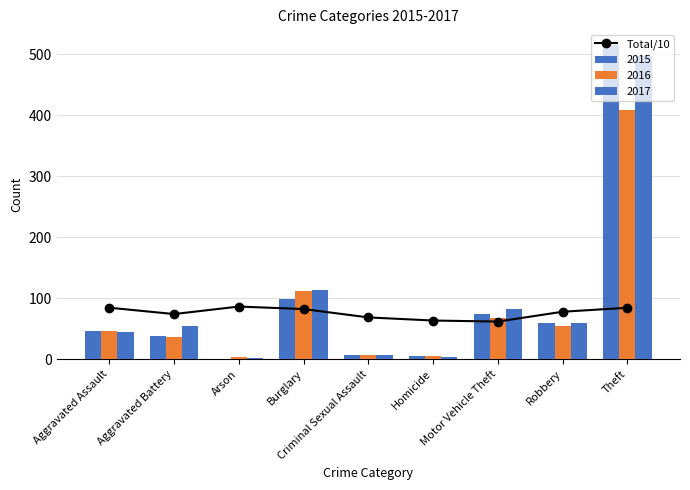

Which category has the highest value across all series?

Arson